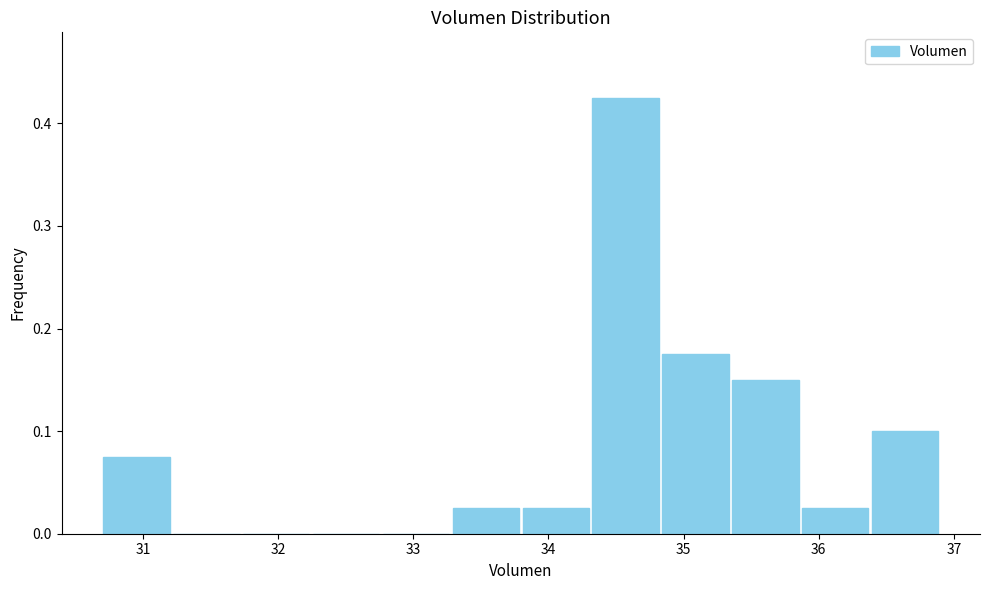

Which range on the x-axis has the tallest bar?

34.3 to 34.8